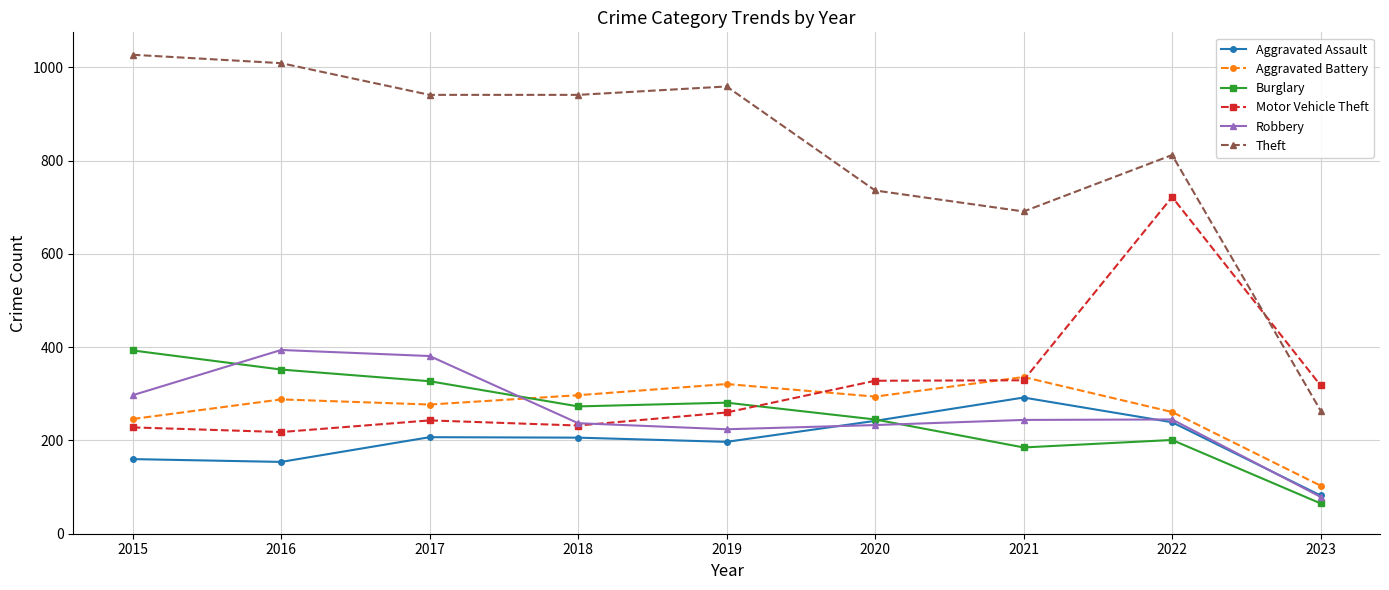

The value of Robbery at 2018 is 237. True or false?

True